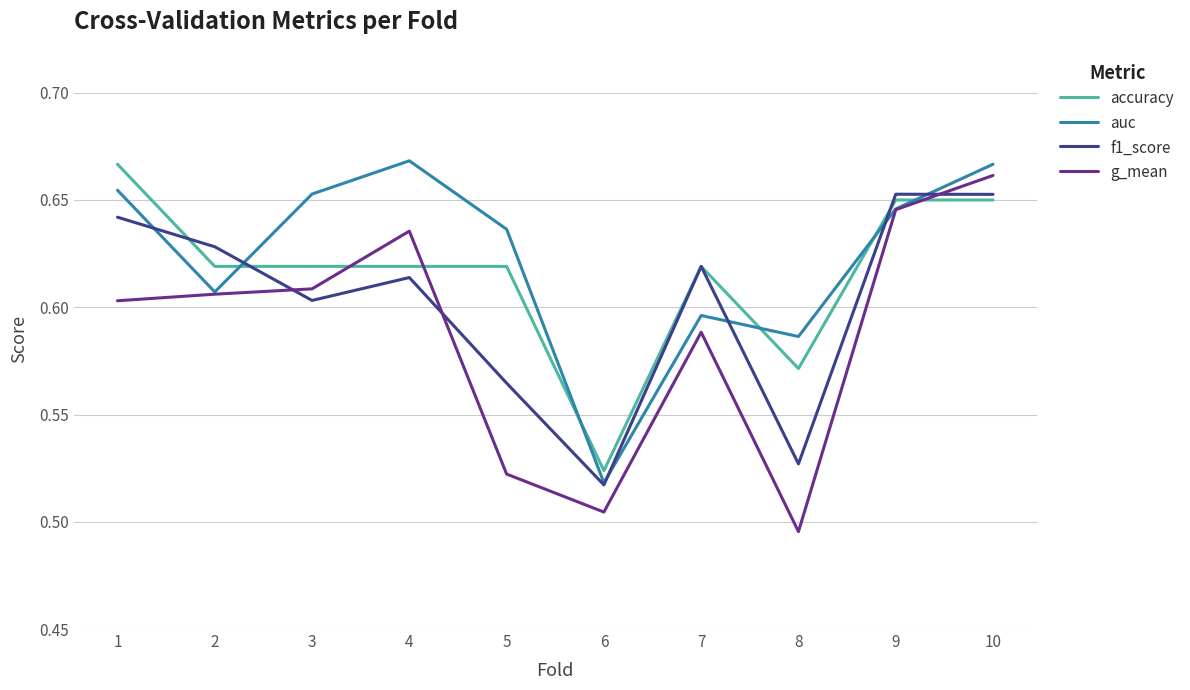

At 5, list the series in order from smallest to largest.

g_mean, f1_score, accuracy, auc